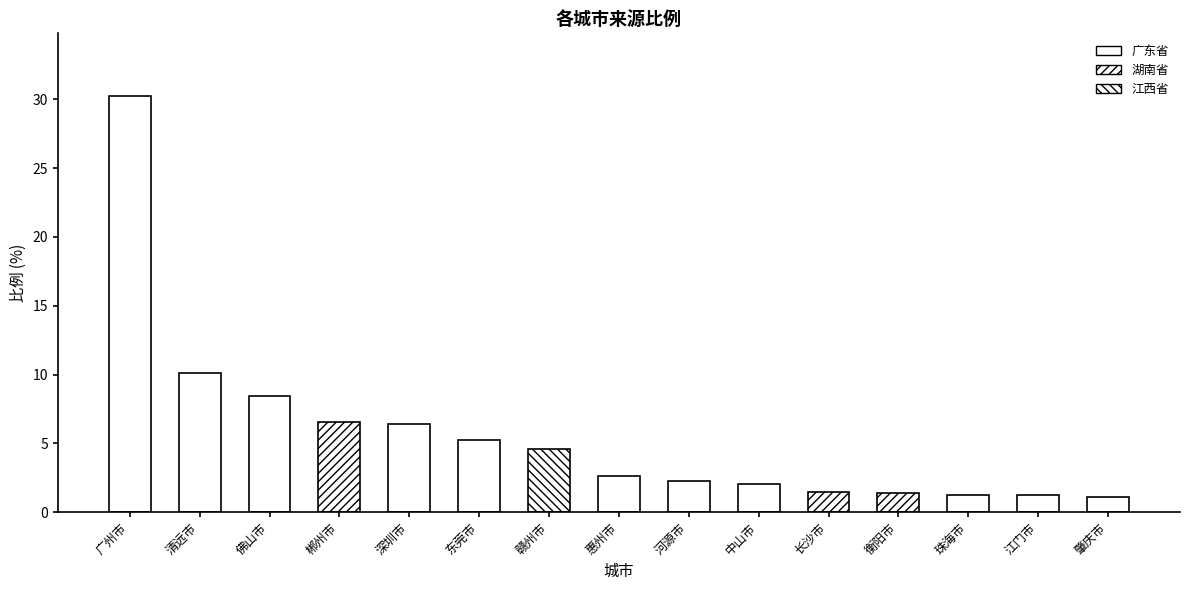

What is the change in value from 长沙市 to 江门市?

-0.2